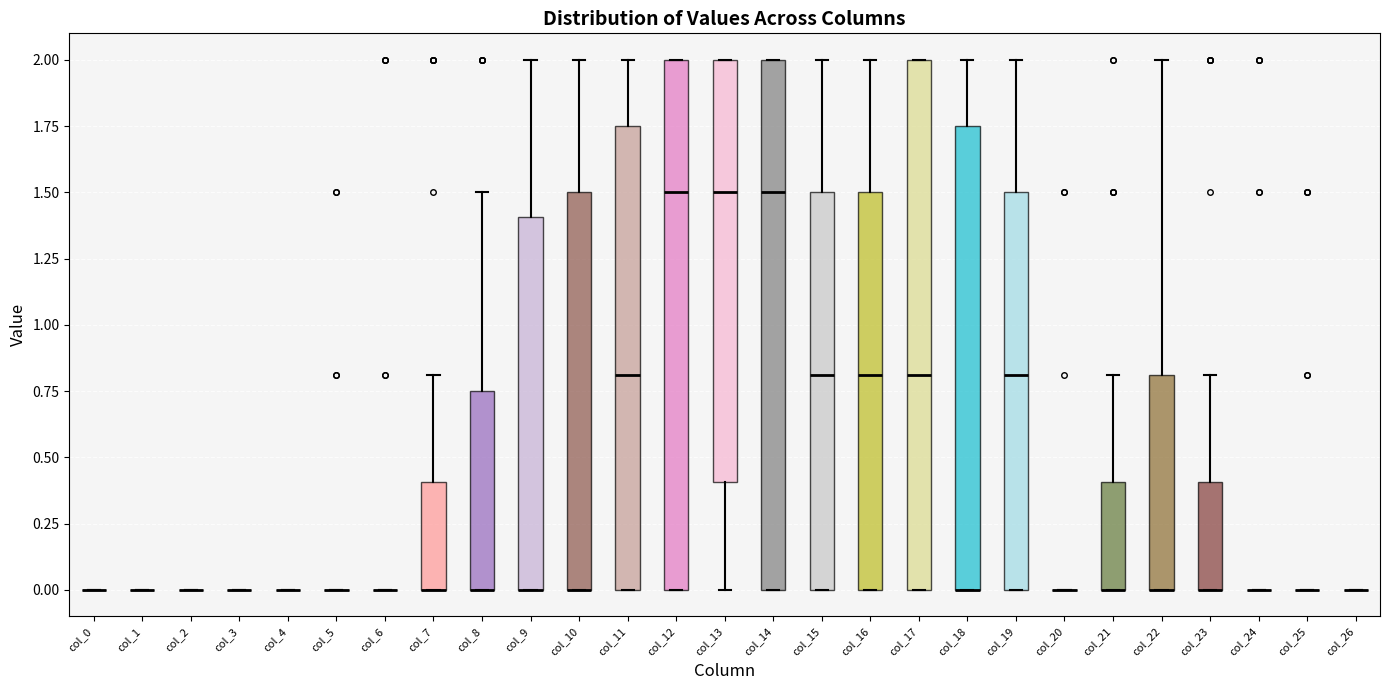

Reading left to right, read every box against the y-axis: the position of its median line, the range the box covers, and the ends of its whiskers. The values are not printed on the chart, so give them approximately, as read against the axis.

col_0: box collapsed to a line at 0.00, whiskers 0.00 to 0.00
col_1: box collapsed to a line at 0.00, whiskers 0.00 to 0.00
col_2: box collapsed to a line at 0.00, whiskers 0.00 to 0.00
col_3: box collapsed to a line at 0.00, whiskers 0.00 to 0.00
col_4: box collapsed to a line at 0.00, whiskers 0.00 to 0.00
col_5: box collapsed to a line at 0.00, whiskers 0.00 to 0.00
col_6: box collapsed to a line at 0.00, whiskers 0.00 to 0.00
col_7: median 0.00 (drawn on the box's lower edge), box 0.00 to 0.40, whiskers 0.00 to 0.80
col_8: median 0.00 (drawn on the box's lower edge), box 0.00 to 0.75, whiskers 0.00 to 1.50
col_9: median 0.00 (drawn on the box's lower edge), box 0.00 to 1.40, whiskers 0.00 to 2.00
col_10: median 0.00 (drawn on the box's lower edge), box 0.00 to 1.50, whiskers 0.00 to 2.00
col_11: median 0.80, box 0.00 to 1.75, whiskers 0.00 to 2.00
col_12: median 1.50, box 0.00 to 2.00, whiskers 0.00 to 2.00
col_13: median 1.50, box 0.40 to 2.00, whiskers 0.00 to 2.00
col_14: median 1.50, box 0.00 to 2.00, whiskers 0.00 to 2.00
col_15: median 0.80, box 0.00 to 1.50, whiskers 0.00 to 2.00
col_16: median 0.80, box 0.00 to 1.50, whiskers 0.00 to 2.00
col_17: median 0.80, box 0.00 to 2.00, whiskers 0.00 to 2.00
col_18: median 0.00 (drawn on the box's lower edge), box 0.00 to 1.75, whiskers 0.00 to 2.00
col_19: median 0.80, box 0.00 to 1.50, whiskers 0.00 to 2.00
col_20: box collapsed to a line at 0.00, whiskers 0.00 to 0.00
col_21: median 0.00 (drawn on the box's lower edge), box 0.00 to 0.40, whiskers 0.00 to 0.80
col_22: median 0.00 (drawn on the box's lower edge), box 0.00 to 0.80, whiskers 0.00 to 2.00
col_23: median 0.00 (drawn on the box's lower edge), box 0.00 to 0.40, whiskers 0.00 to 0.80
col_24: box collapsed to a line at 0.00, whiskers 0.00 to 0.00
col_25: box collapsed to a line at 0.00, whiskers 0.00 to 0.00
col_26: box collapsed to a line at 0.00, whiskers 0.00 to 0.00